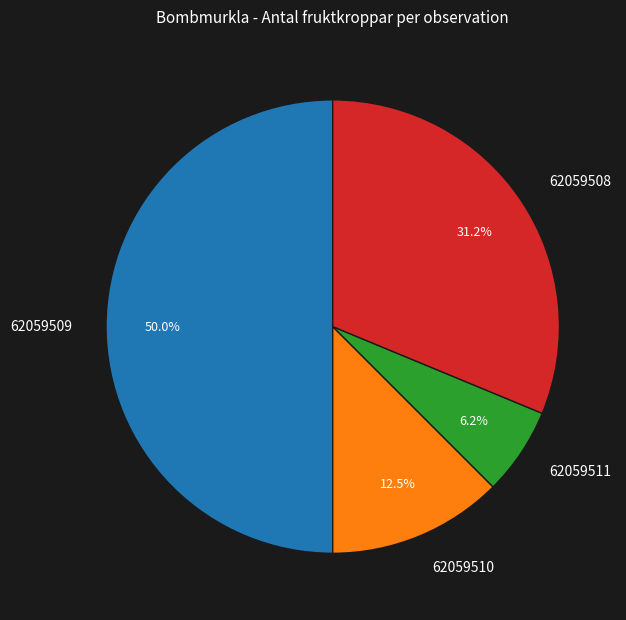

Which slice is the largest?

62059509